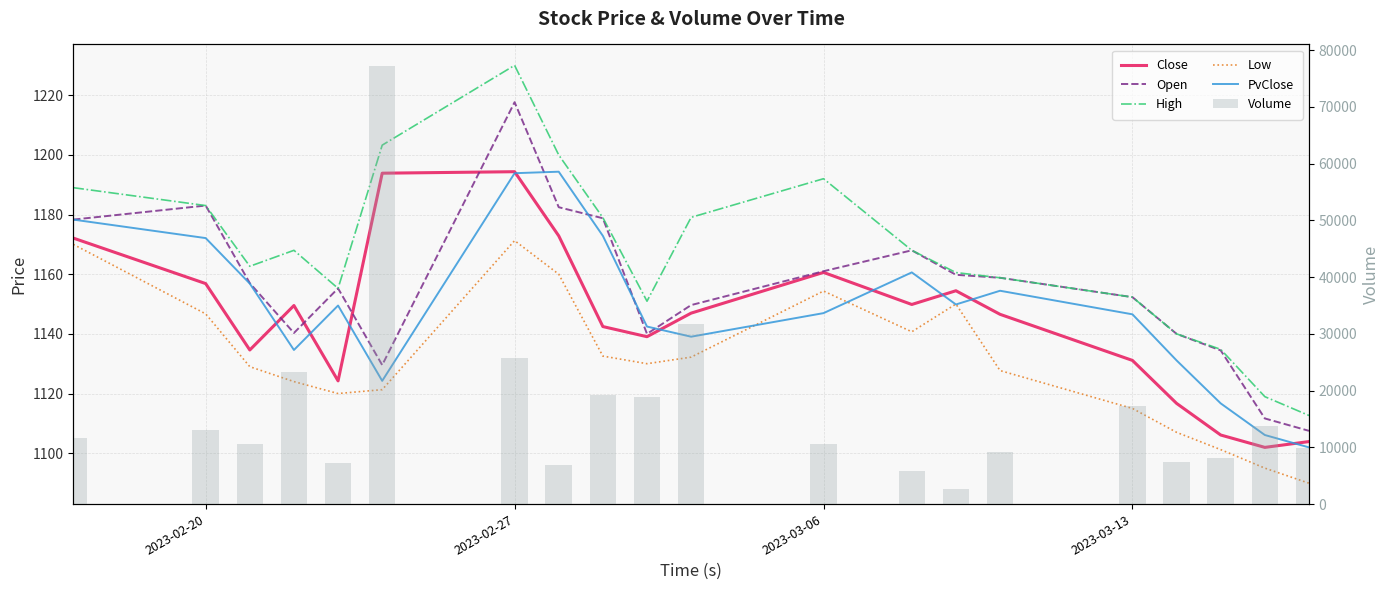

What is the smallest value displayed?

1090.0